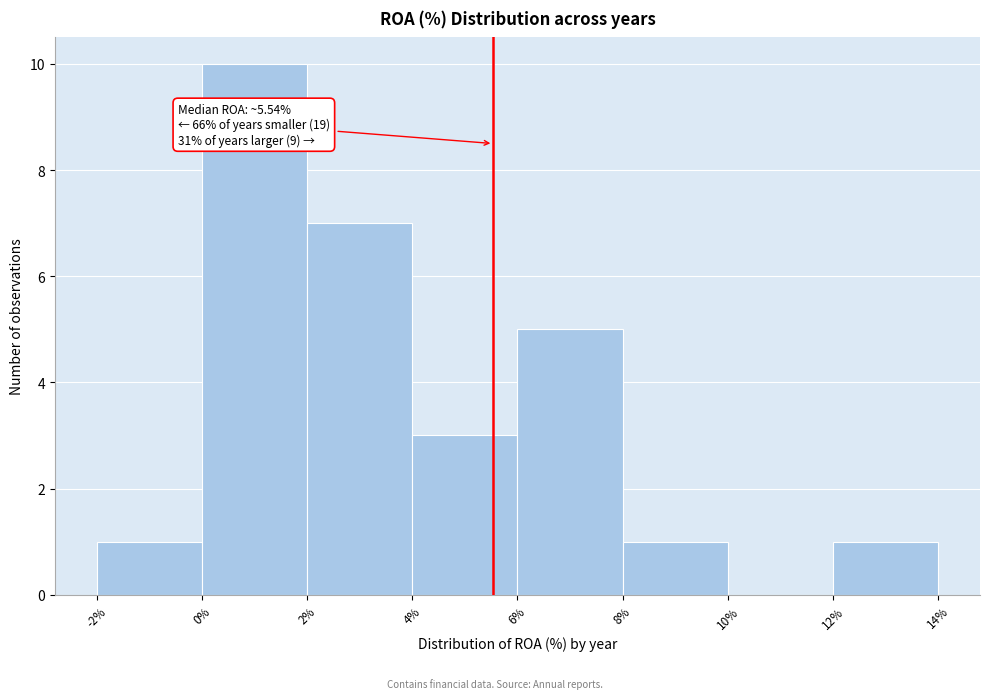

Which range on the x-axis has the tallest bar?

0% to 2%